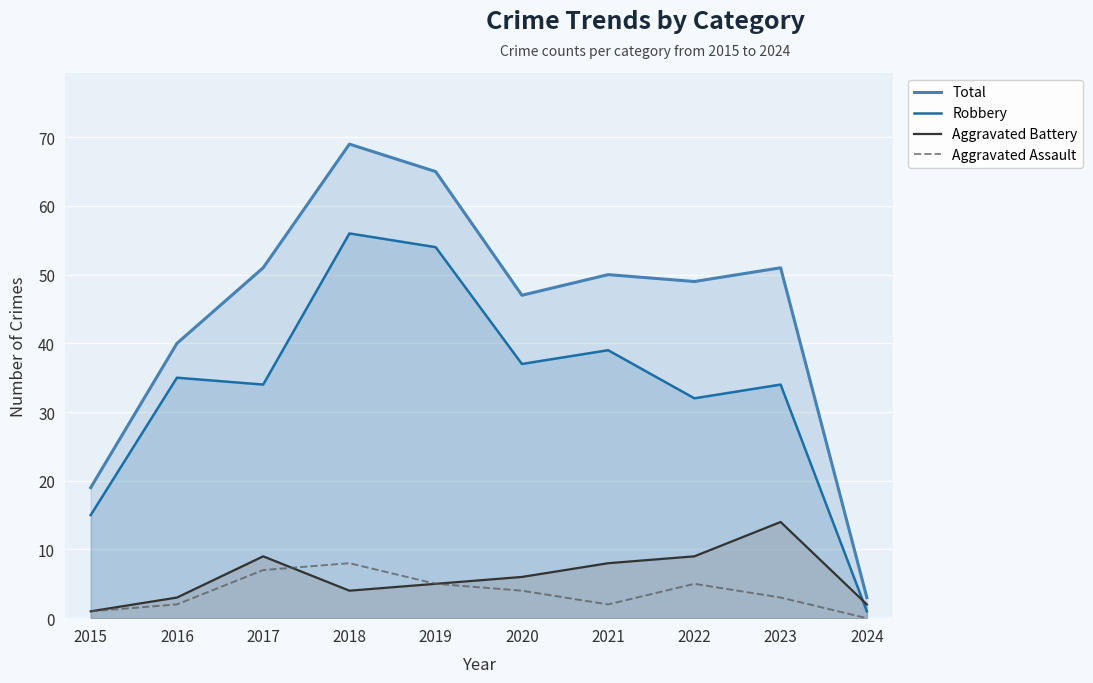

What is the difference between the second highest and minimum values in the Total series?

62